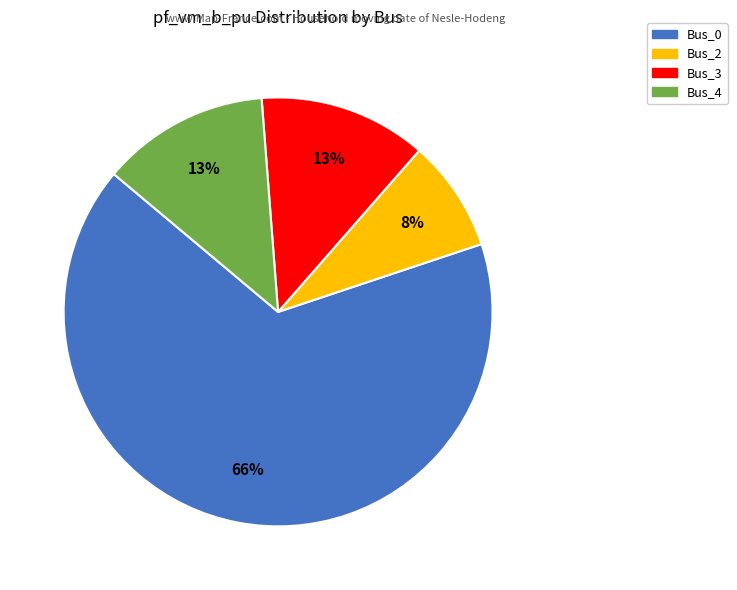

To the nearest percent, what is the average slice percentage?

25%